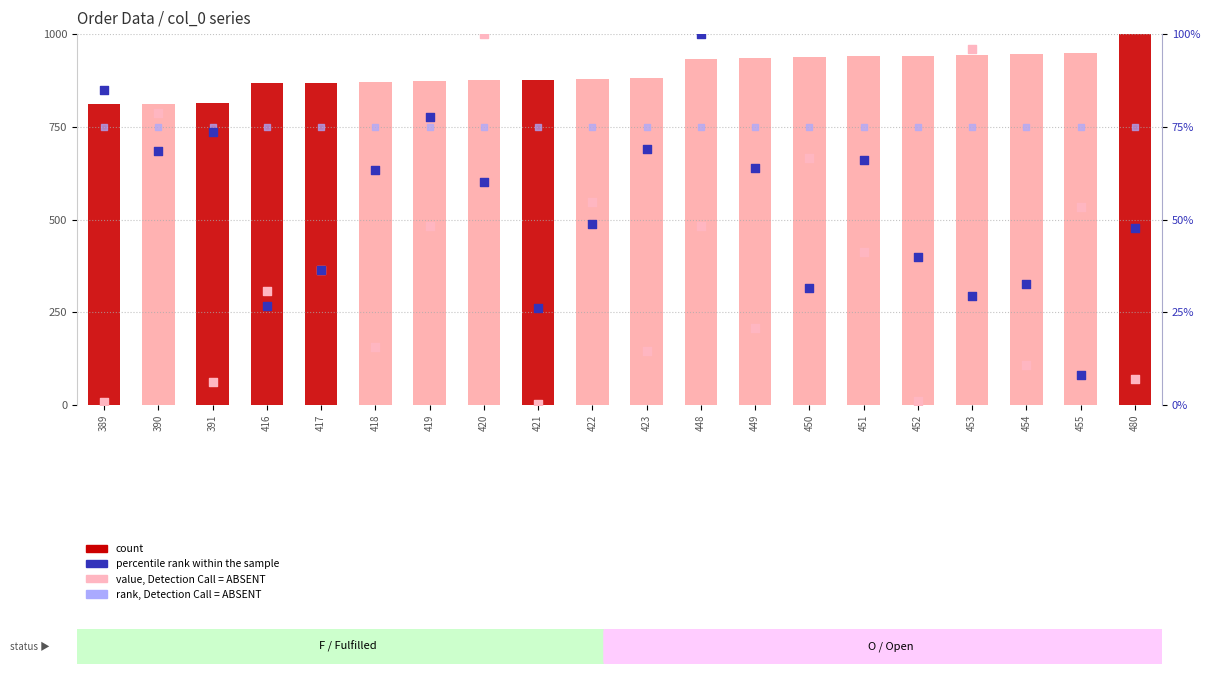

Which series reaches the maximum Y coordinate?

percentile rank within the sample